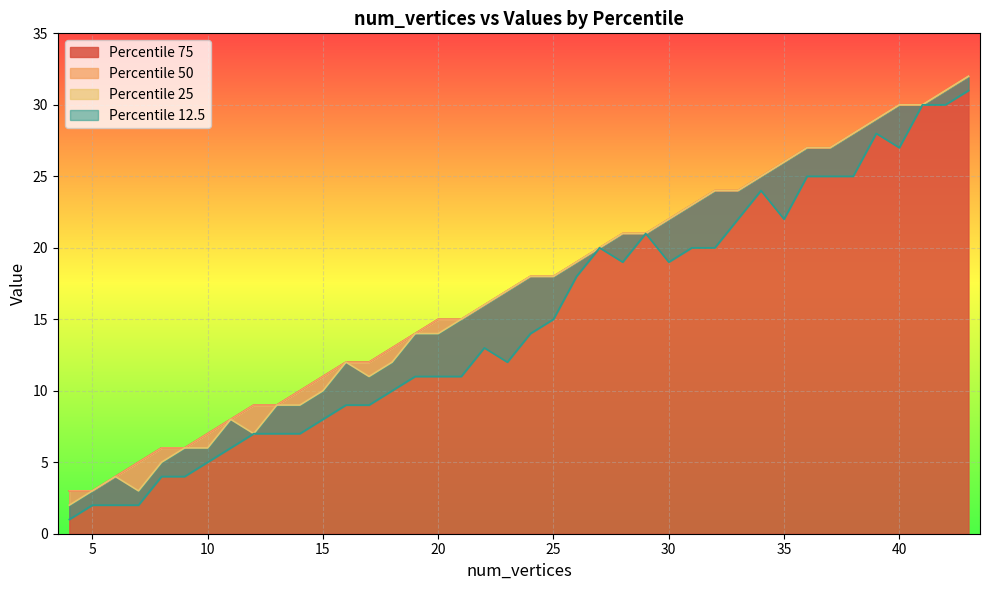

Is the value of 50 at 36 greater than the value of 75 at 6?

Yes